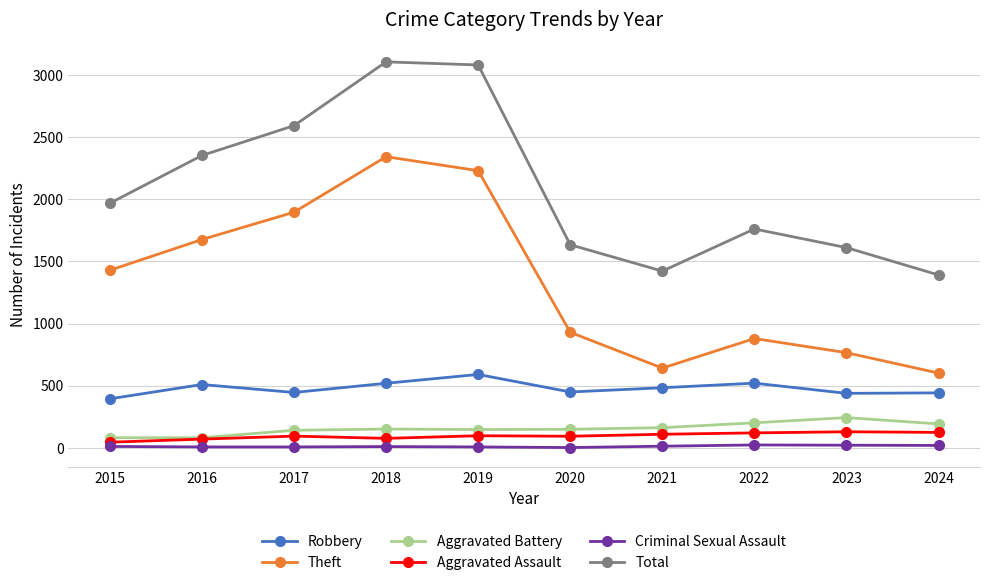

What is the difference between the maximum and minimum values in the Robbery series?

196